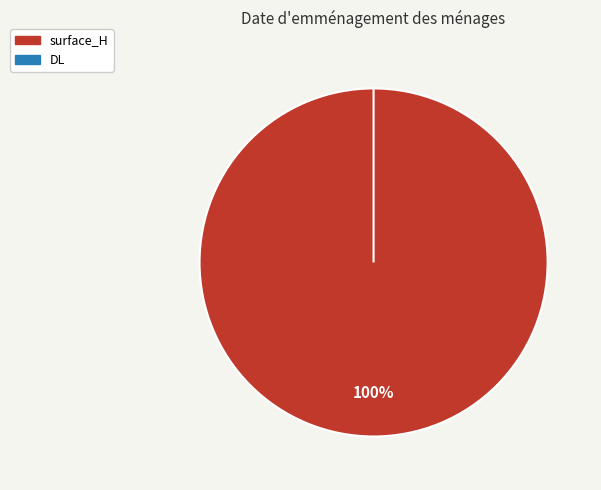

The surface_H slice represents 100% of the pie. True or false?

True